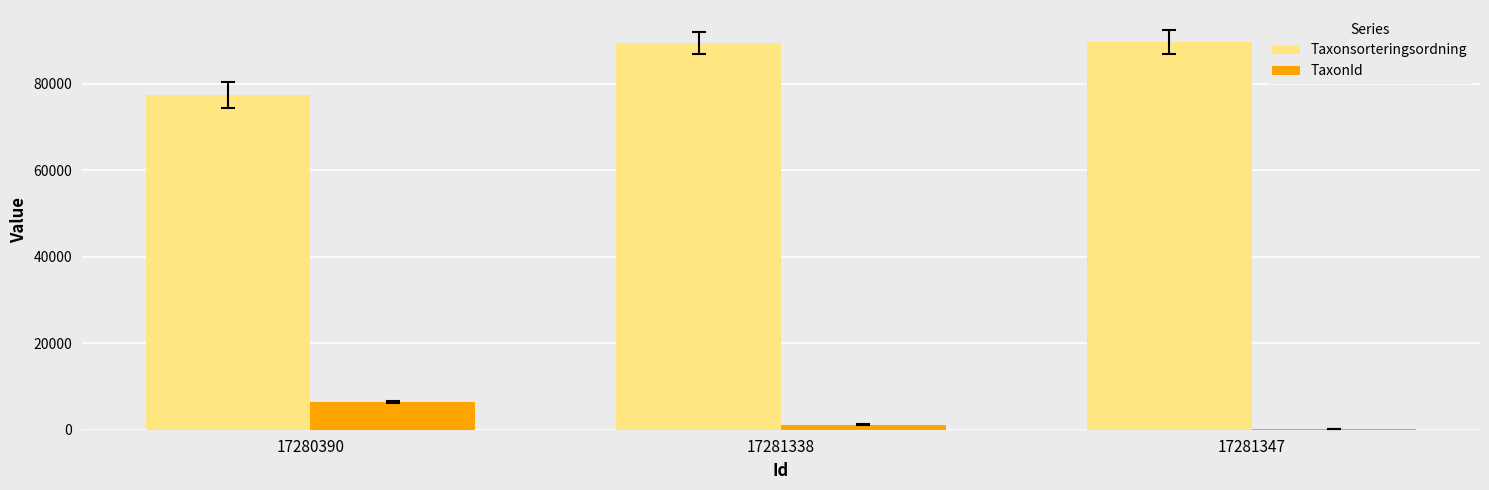

What is the sum of the Taxonsorteringsordning values at 17280390 and 17281347?

167158